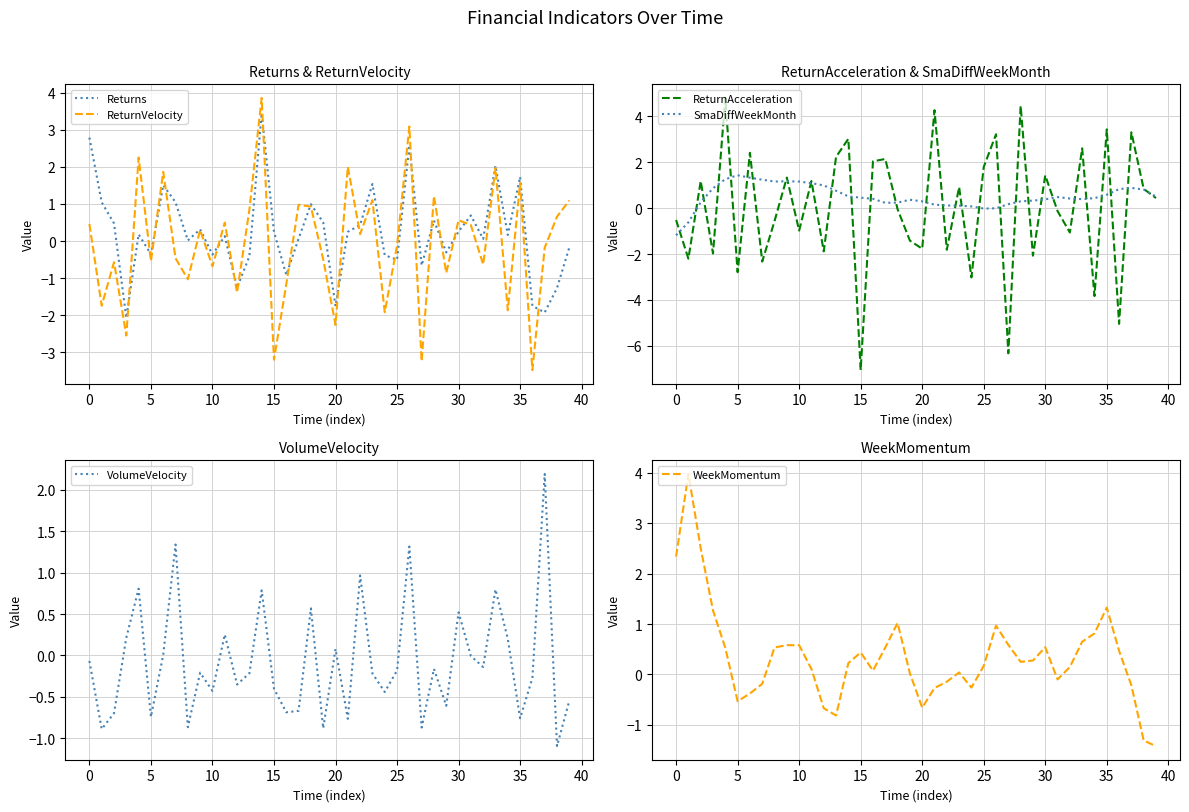

Reading left to right, extract all data points from this chart.

Returns: 2.8	1.0	0.5	-2.1	0.2	-0.4	1.5	1.0	0.0	0.3	-0.4	0.1	-1.3	-0.4	3.4	0.2	-0.9	0.1	1.0	0.5	-1.8	0.2	0.4	1.5	-0.4	-0.5	2.6	-0.7	0.6	-0.3	0.3	0.7	0.1	2.0	0.2	1.7	-1.7	-1.9	-1.3	-0.2
ReturnVelocity: 0.5	-1.7	-0.6	-2.5	2.2	-0.5	1.9	-0.5	-1.0	0.3	-0.7	0.5	-1.4	0.8	3.9	-3.2	-1.2	1.0	0.9	-0.5	-2.3	2.0	0.2	1.1	-1.9	-0.1	3.1	-3.2	1.2	-0.9	0.6	0.4	-0.6	2.0	-1.9	1.6	-3.5	-0.2	0.7	1.1
ReturnAcceleration: -0.5	-2.2	1.2	-2.0	4.8	-2.8	2.4	-2.3	-0.6	1.3	-1.0	1.2	-1.9	2.2	3.0	-7.1	2.0	2.1	-0.1	-1.4	-1.8	4.3	-1.8	0.9	-3.0	1.8	3.2	-6.3	4.4	-2.1	1.4	-0.1	-1.1	2.6	-3.8	3.4	-5.0	3.3	0.8	0.4
SmaDiffWeekMonth: -1.2	-0.6	0.3	0.9	1.3	1.4	1.3	1.2	1.2	1.2	1.2	1.1	1.0	0.8	0.5	0.5	0.4	0.2	0.2	0.4	0.3	0.1	0.1	0.1	0.1	-0.0	-0.0	0.2	0.3	0.3	0.4	0.5	0.4	0.4	0.4	0.6	0.8	0.9	0.8	0.5
VolumeVelocity: -0.1	-0.9	-0.7	0.2	0.8	-0.7	0.0	1.3	-0.9	-0.2	-0.4	0.3	-0.4	-0.2	0.8	-0.4	-0.7	-0.7	0.6	-0.9	0.1	-0.8	1.0	-0.2	-0.4	-0.2	1.3	-0.9	-0.2	-0.6	0.5	-0.0	-0.1	0.8	0.2	-0.8	-0.3	2.2	-1.1	-0.5
WeekMomentum: 2.3	4.0	2.5	1.3	0.5	-0.5	-0.4	-0.2	0.5	0.6	0.6	0.1	-0.7	-0.8	0.2	0.4	0.1	0.5	1.0	0.0	-0.7	-0.3	-0.1	0.0	-0.3	0.2	1.0	0.6	0.3	0.3	0.5	-0.1	0.1	0.7	0.8	1.3	0.5	-0.2	-1.3	-1.4